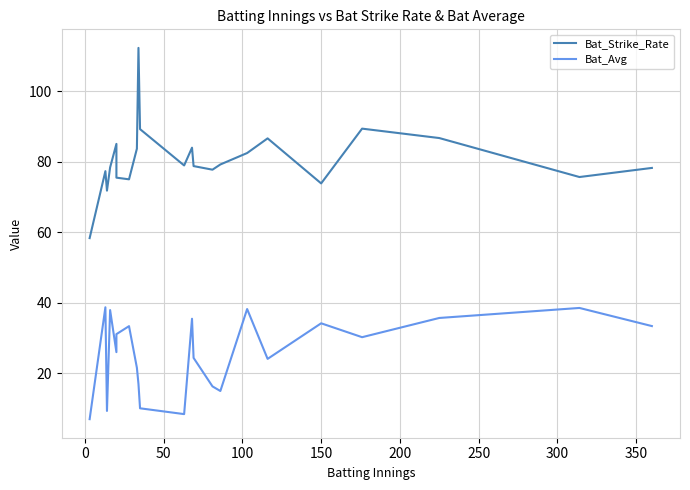

Reading left to right, list all the values displayed in this chart.

Bat_Strike_Rate: 58.3	77.3	71.8	78.4	85.0	75.5	75.0	83.7	112.3	89.2	78.9	84.0	78.8	77.7	79.2	82.5	86.6	73.8	89.4	86.7	75.7	78.2
Bat_Avg: 7.0	38.7	9.3	37.9	26.0	31.1	33.4	21.6	17.0	10.1	8.4	35.5	24.4	16.3	15.0	38.2	24.1	34.2	30.2	35.7	38.5	33.4